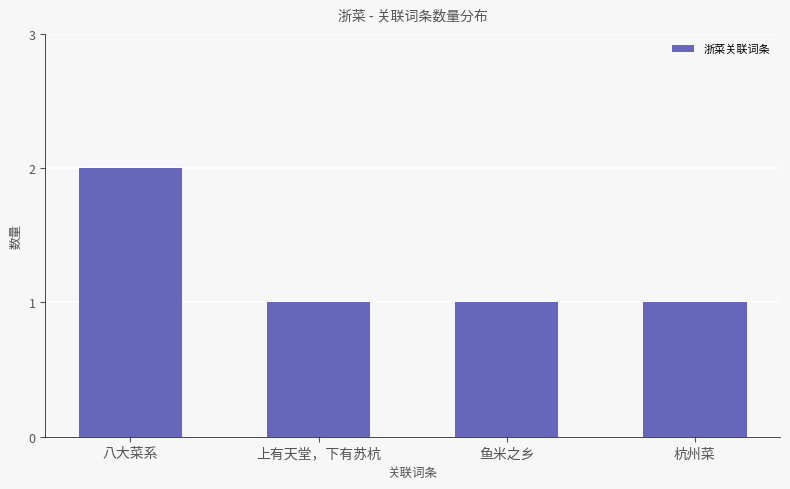

Approximately how many times larger is the value at 杭州菜 compared to 鱼米之乡?

1.0